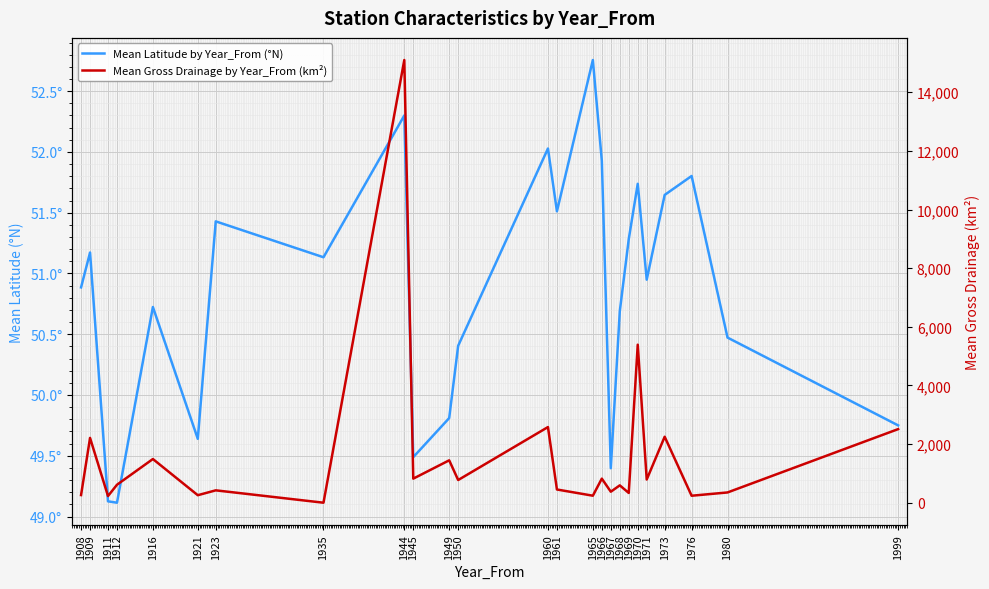

What is the average value of the Mean Gross Drainage by Year_From (km²) series?

1621.6